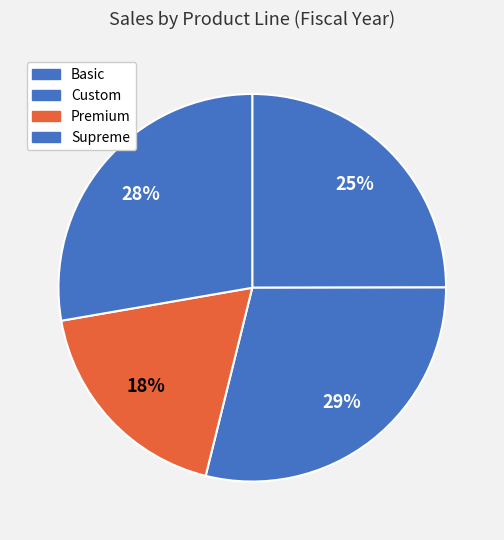

Rank the categories by value from lowest to highest.

Premium, Basic, Supreme, Custom